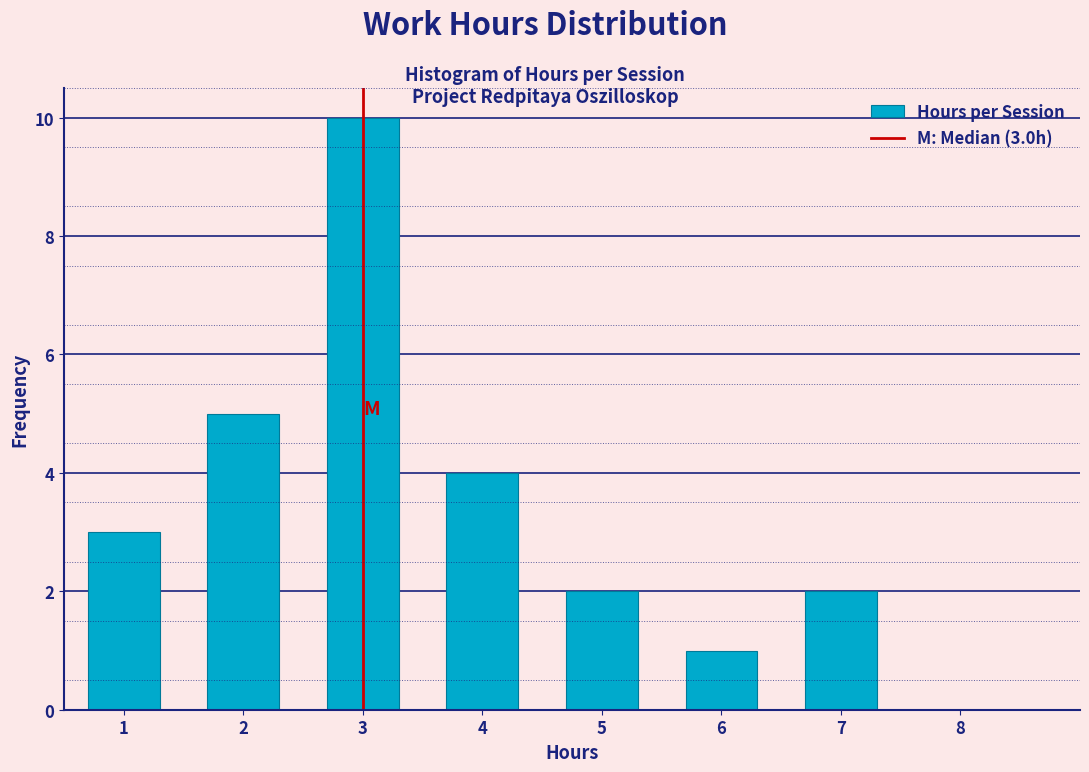

Reading left to right, list all the values displayed in this chart.

1=3	2=5	3=10	4=4	5=2	6=1	7=2	8=0